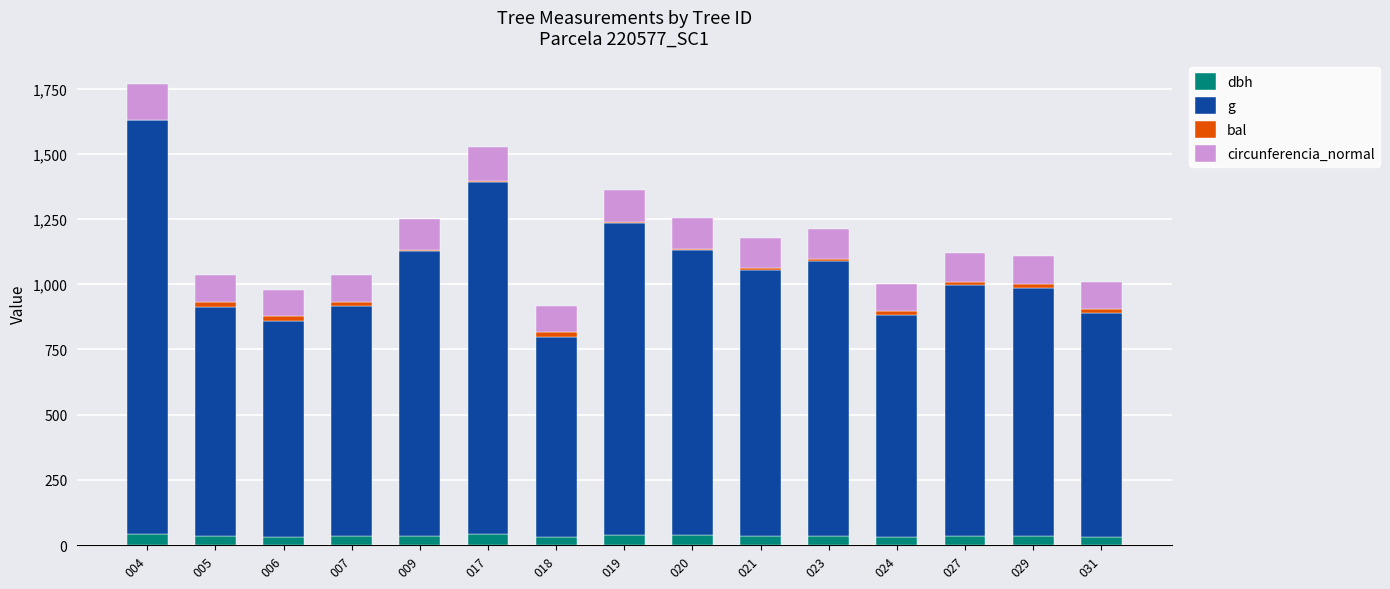

At which category is the sum across all series the highest?

004